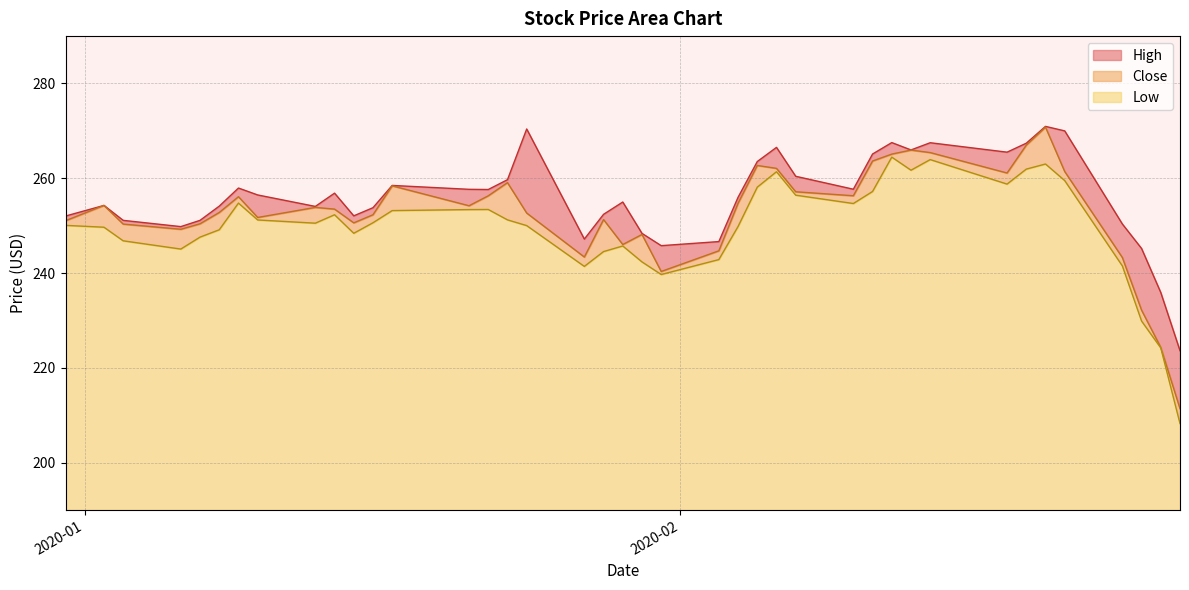

True or false: High and Close intersect in this chart.

False